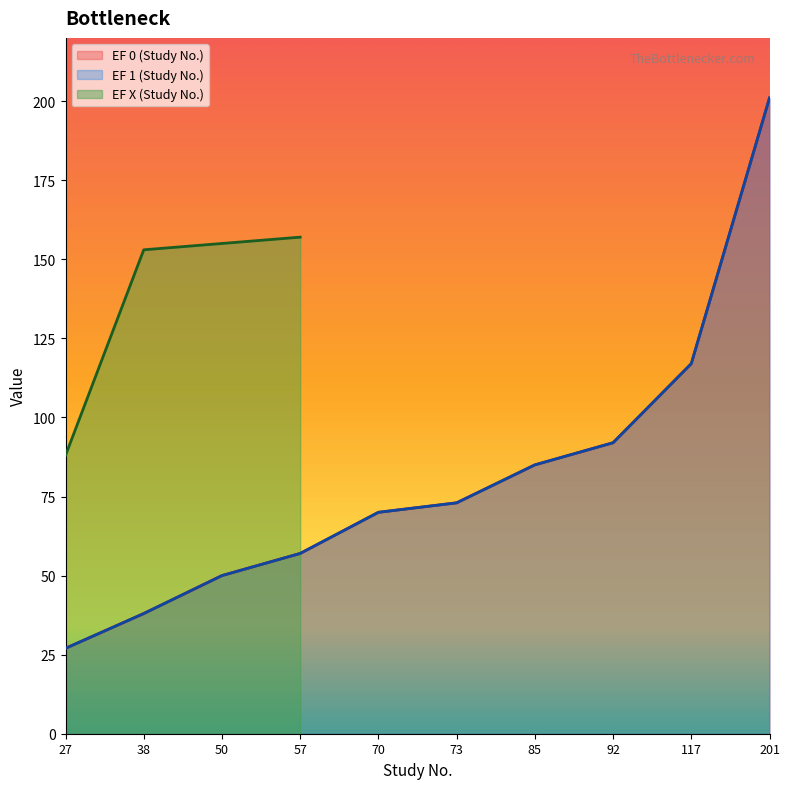

True or false: EF 0 (Study No.) has a value of 48 at 27.

False